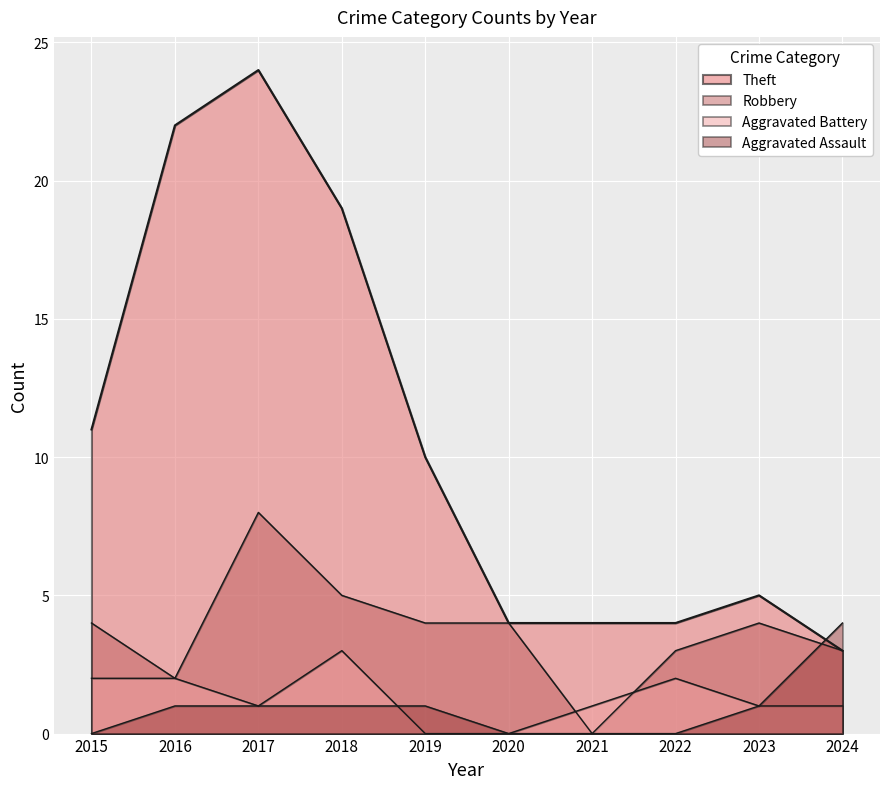

What is the spread (max minus min) of values at 2017?

23